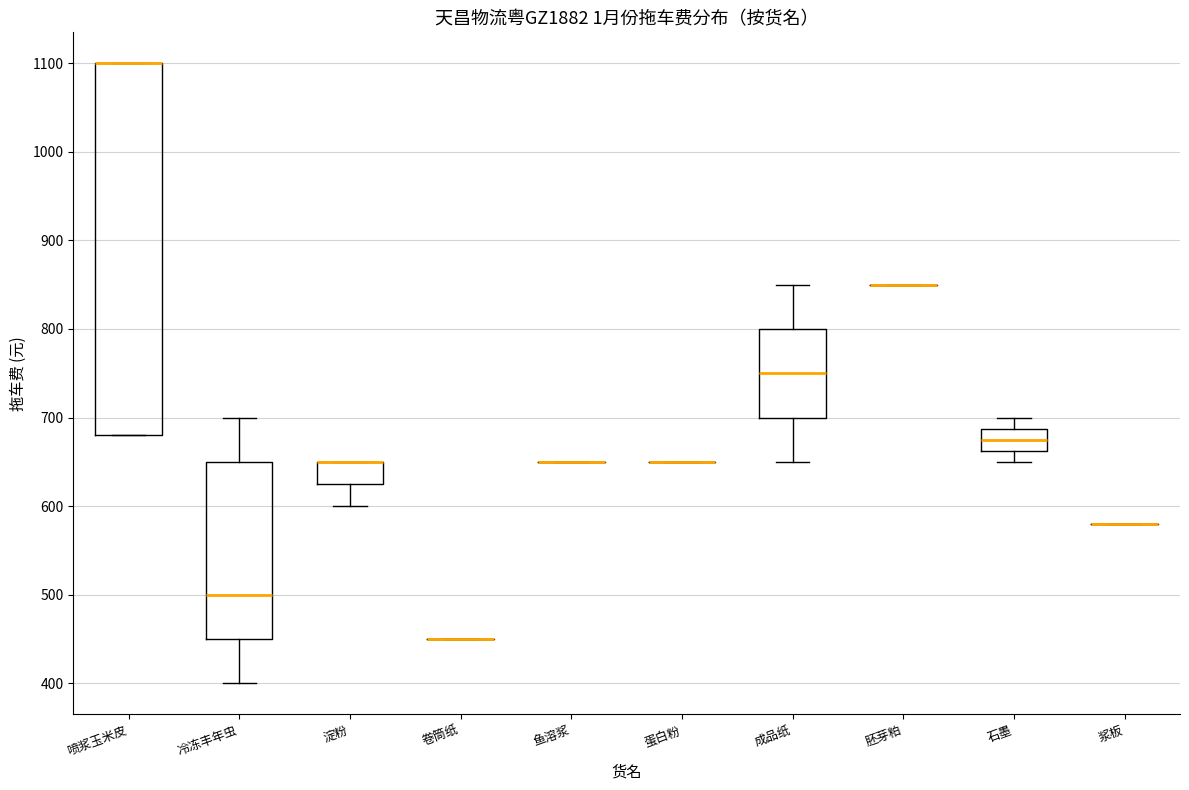

Reading left to right, transcribe this box plot: for each box, give where its median line is, the range the box spans, and where its two whiskers end, as read against the y-axis. The values are not printed on the chart, so give them approximately, as read against the axis.

喷浆玉米皮: median 1100 (drawn on the box's upper edge), box 680 to 1100, whiskers 680 to 1100
冷冻丰年虫: median 500, box 450 to 650, whiskers 400 to 700
淀粉: median 650 (drawn on the box's upper edge), box 630 to 650, whiskers 600 to 650
卷筒纸: box collapsed to a line at 450, whiskers 450 to 450
鱼溶浆: box collapsed to a line at 650, whiskers 650 to 650
蛋白粉: box collapsed to a line at 650, whiskers 650 to 650
成品纸: median 750, box 700 to 800, whiskers 650 to 850
胚芽粕: box collapsed to a line at 850, whiskers 850 to 850
石墨: median 680, box 660 to 690, whiskers 650 to 700
浆板: box collapsed to a line at 580, whiskers 580 to 580